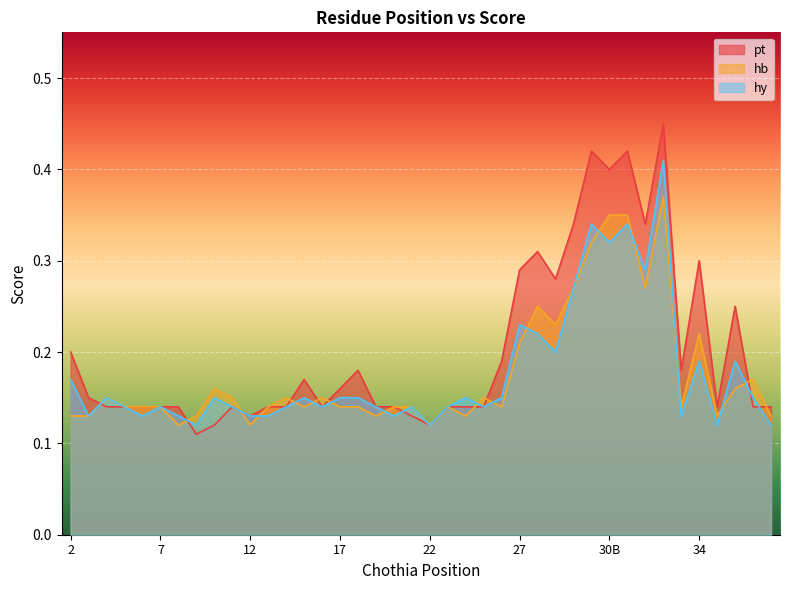

Which label corresponds to the smallest value in the chart?

9